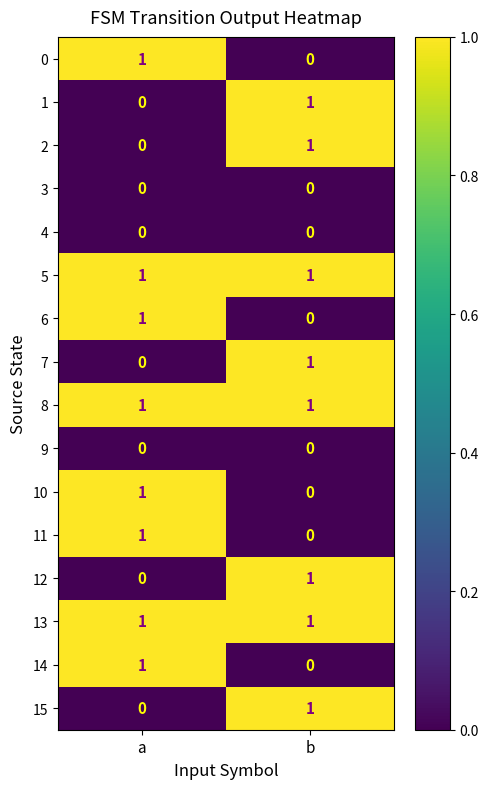

Is it true that 14 equals 1 at a?

True